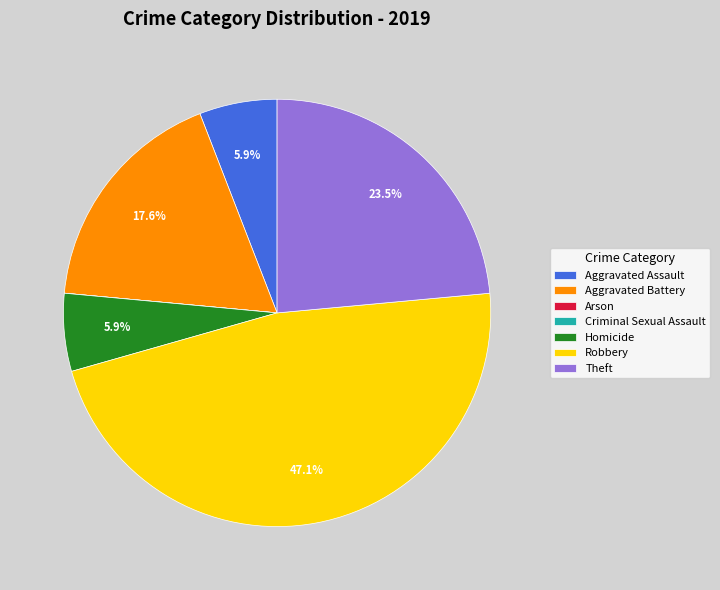

To the nearest percent, what portion does Aggravated Assault represent?

6%